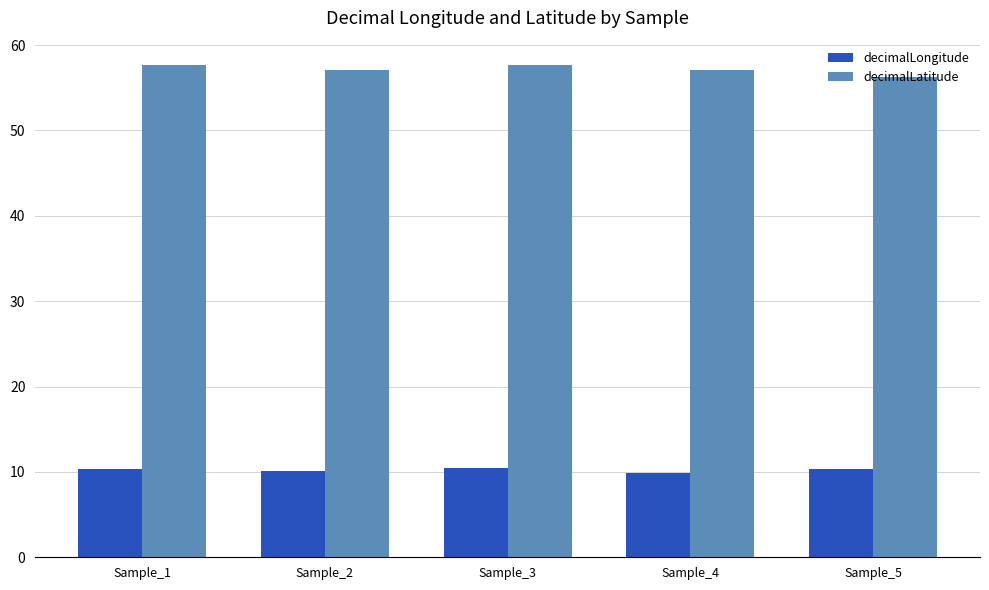

At Sample_3, list the series in order from smallest to largest.

decimalLongitude, decimalLatitude